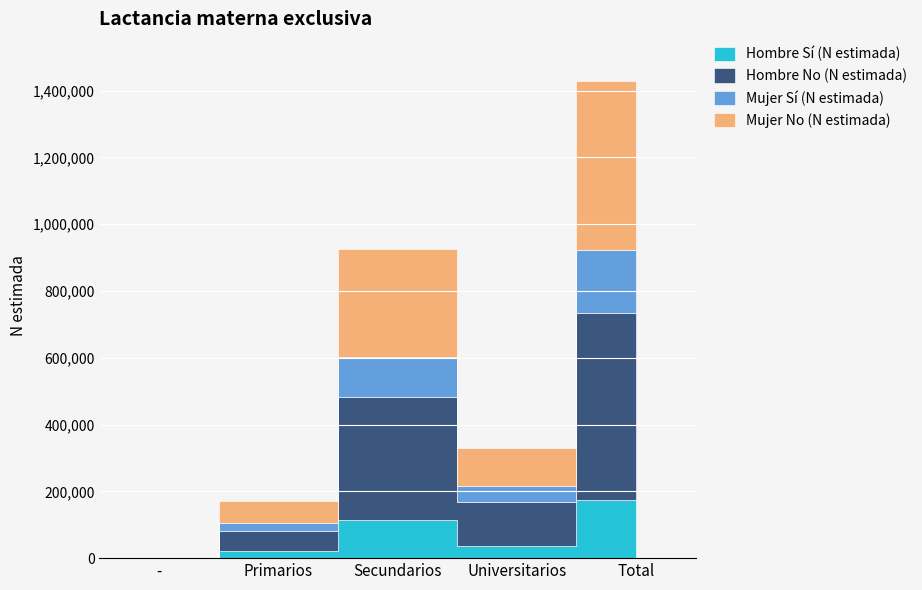

What are all the series names shown in the legend?

Hombre Sí (N estimada), Hombre No (N estimada), Mujer Sí (N estimada), Mujer No (N estimada)